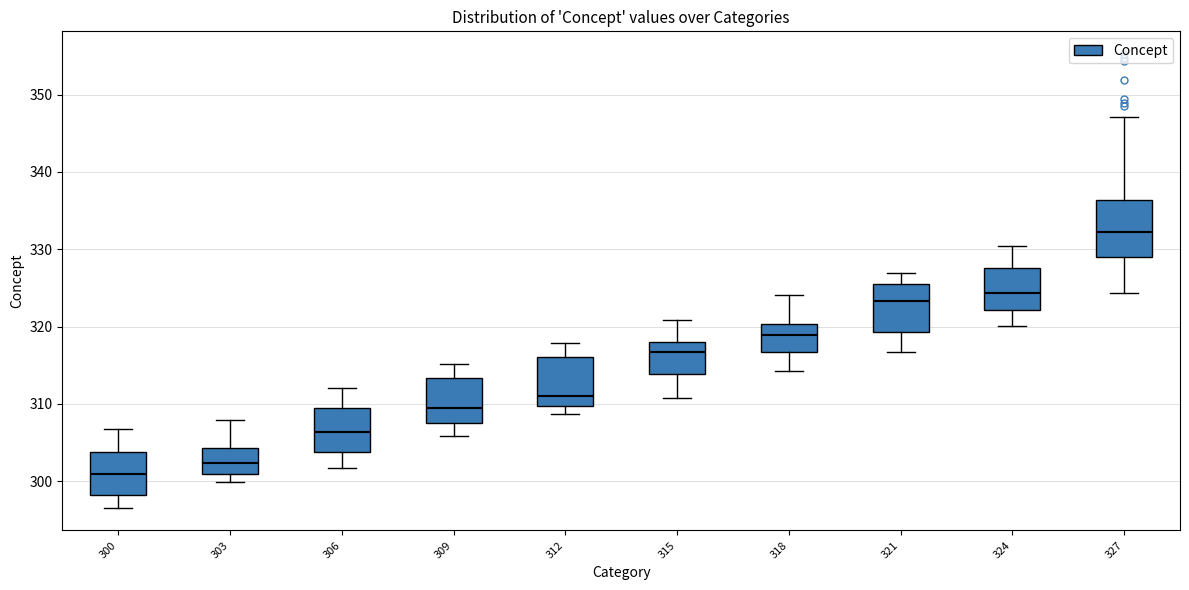

Reading left to right, transcribe this box plot: for each box, give where its median line is, the range the box spans, and where its two whiskers end, as read against the y-axis. The values are not printed on the chart, so give them approximately, as read against the axis.

300: median 301, box 298 to 304, whiskers 297 to 307
303: median 302, box 301 to 304, whiskers 300 to 308
306: median 306, box 304 to 309, whiskers 302 to 312
309: median 309, box 308 to 313, whiskers 306 to 315
312: median 311, box 310 to 316, whiskers 309 to 318
315: median 317, box 314 to 318, whiskers 311 to 321
318: median 319, box 317 to 320, whiskers 314 to 324
321: median 323, box 319 to 326, whiskers 317 to 327
324: median 324, box 322 to 328, whiskers 320 to 330
327: median 332, box 329 to 336, whiskers 324 to 347